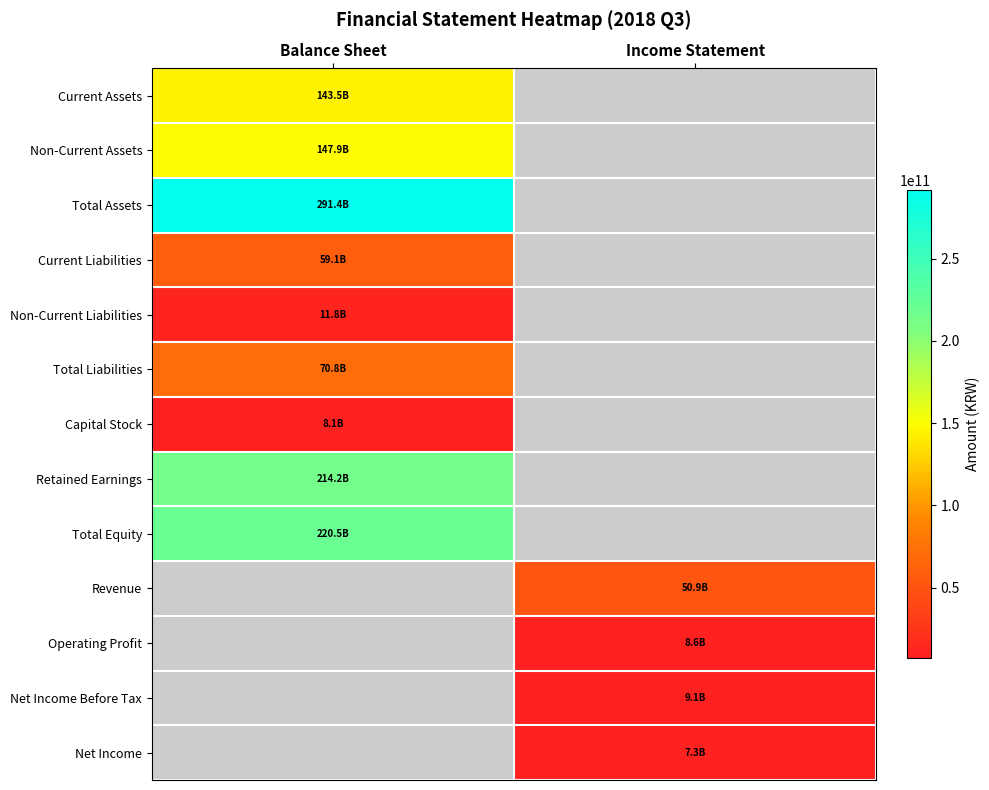

True or false: Operating Profit has a value of 8590973309.0 at Income Statement.

True